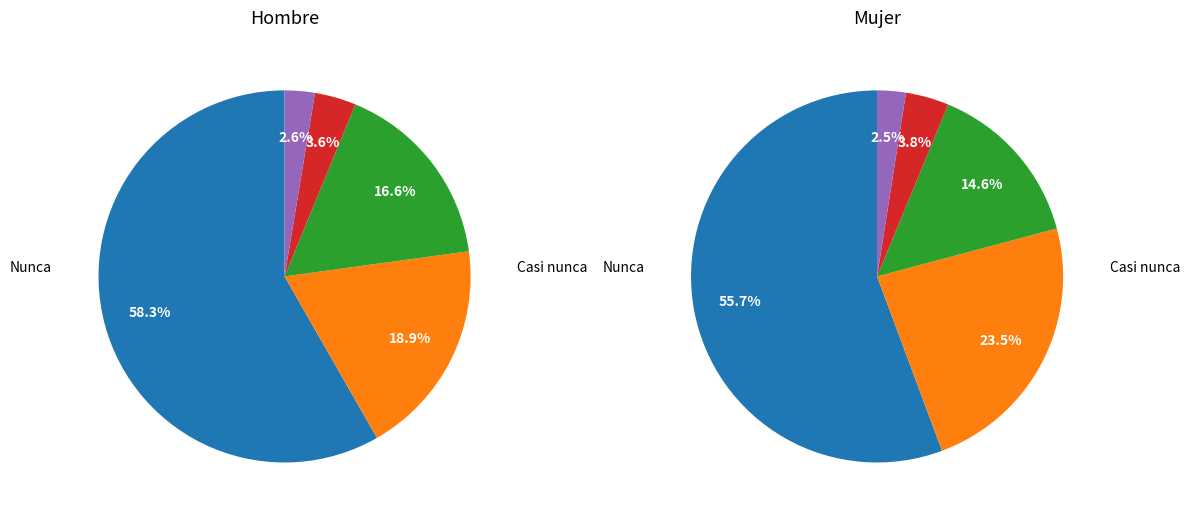

Which category accounts for the majority?

Nunca